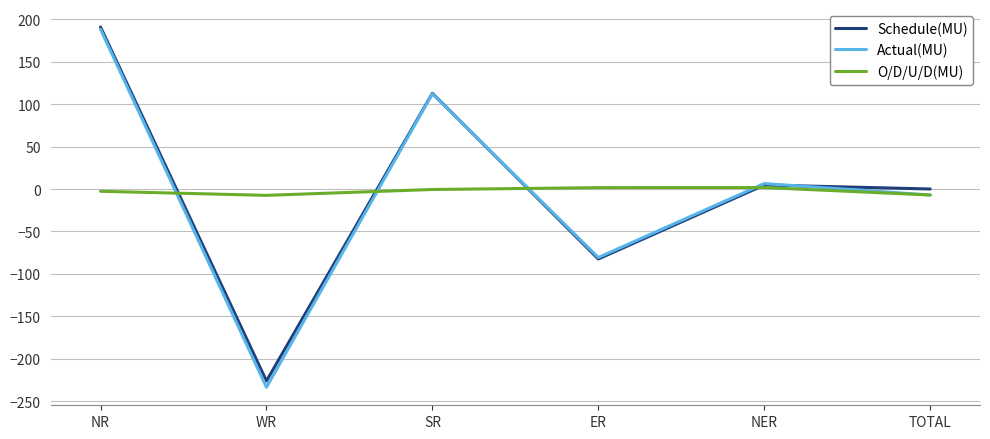

Between NR and ER, which series saw the biggest shift?

Schedule(MU)